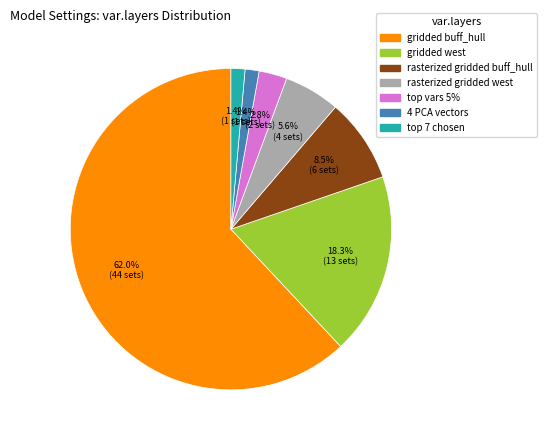

What is the total percentage of gridded buff_hull and gridded west?

80.3%